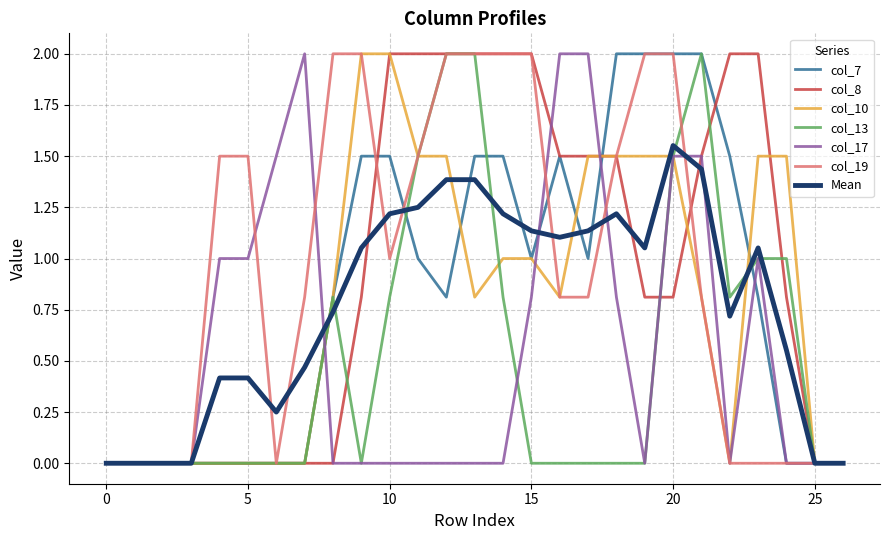

What is the maximum value for col_10?

2.0